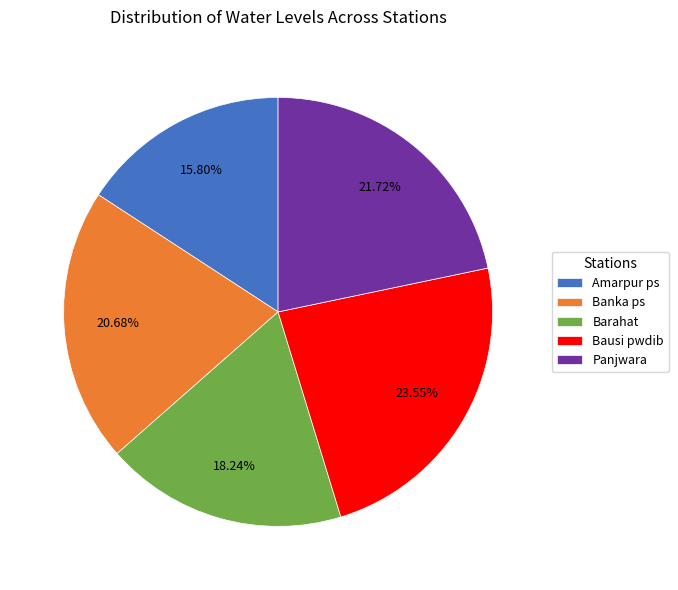

What percentage is the Barahat slice, to the nearest percent?

18%